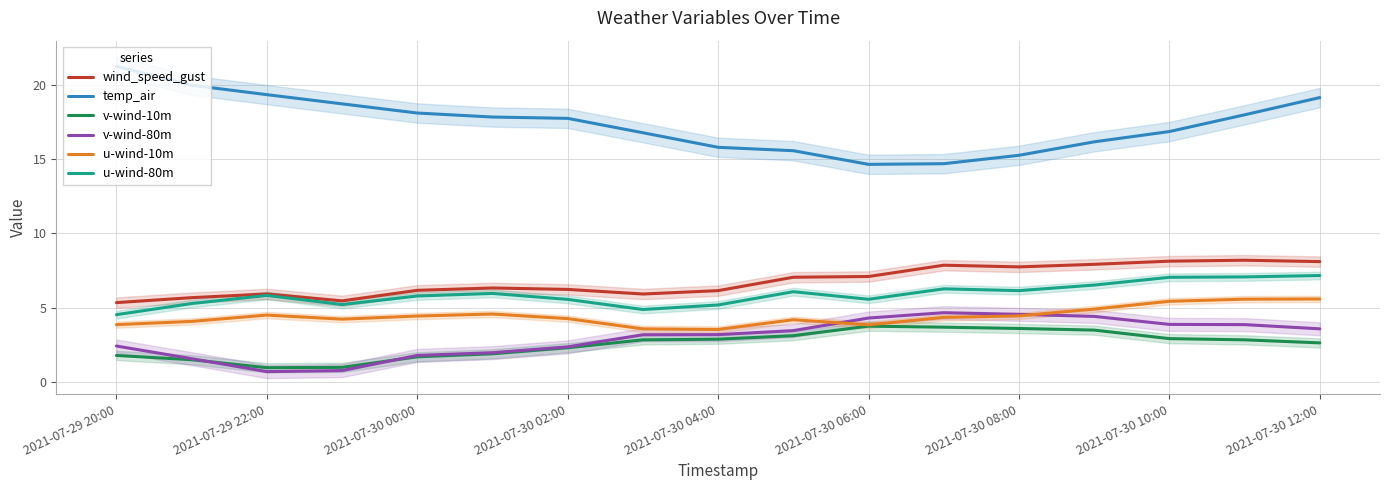

Does the chart have visible grid lines?

Yes